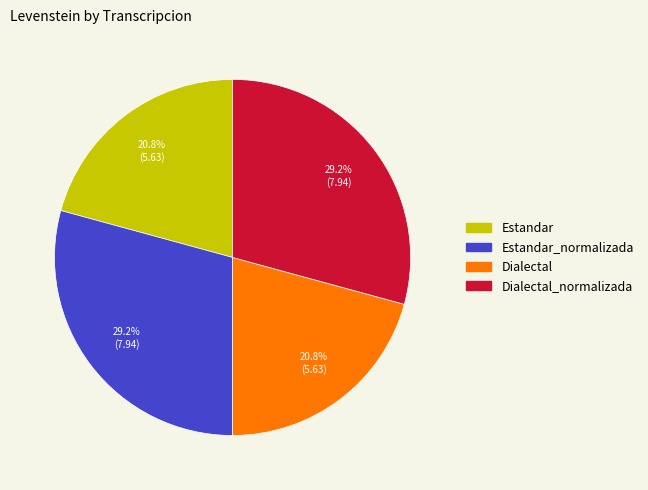

Is there a majority slice in this chart?

No